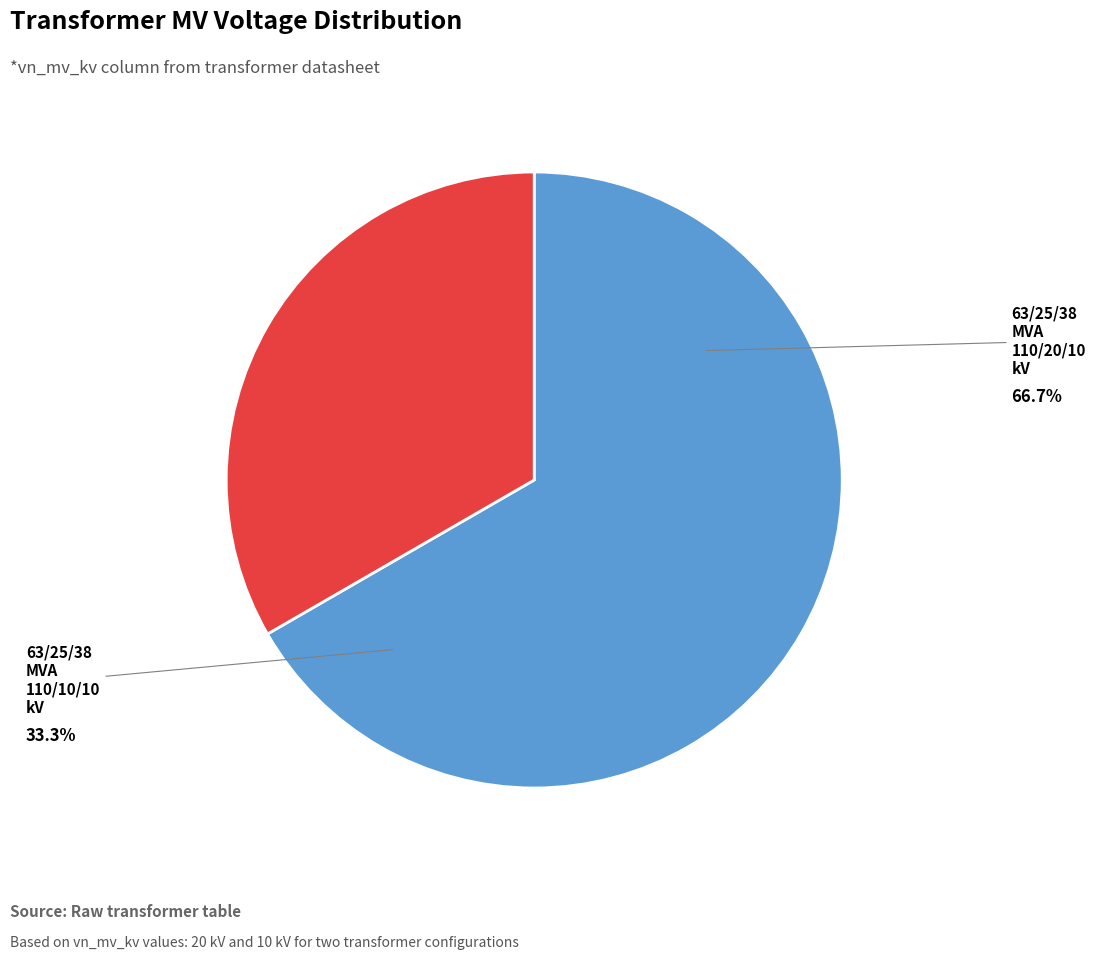

Is there any slice that represents more than half of the pie?

Yes